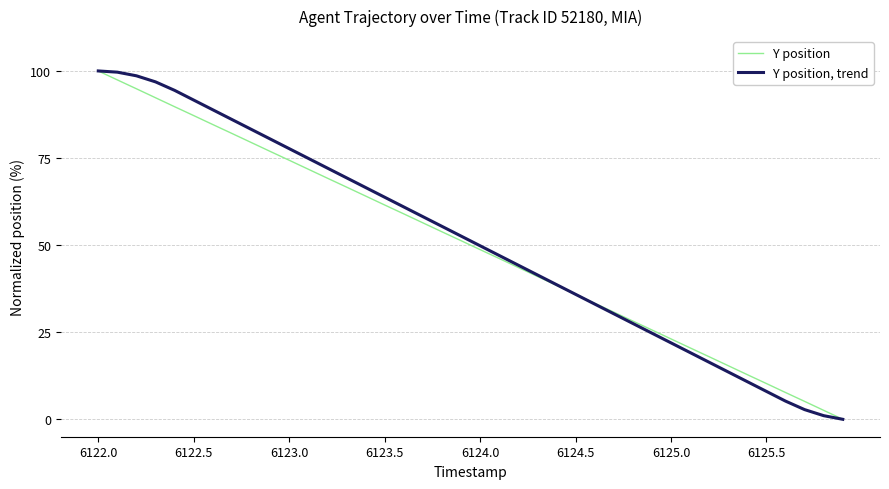

List the series in order of their overall mean, lowest first.

Y position, Y position, trend